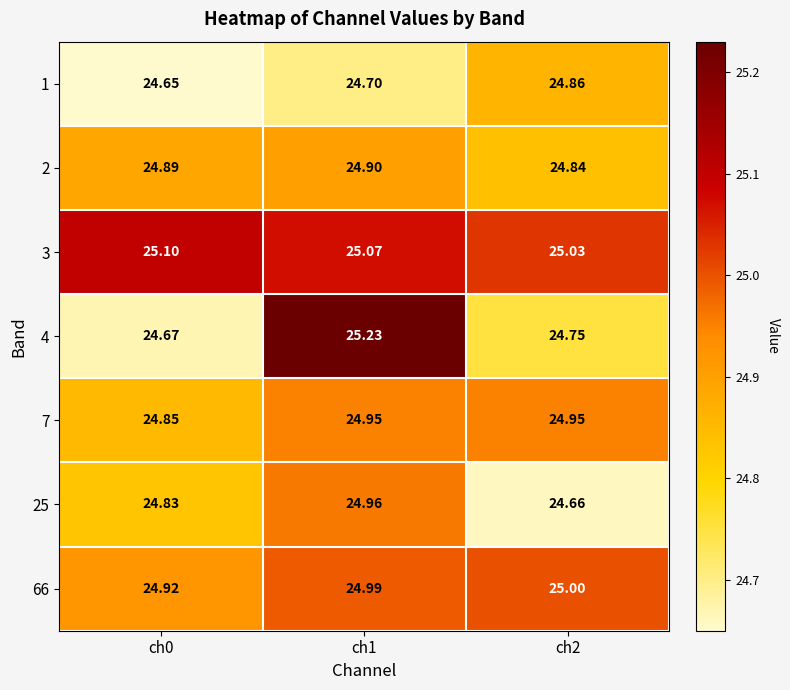

Is the value of 1 at ch2 greater than the value of 25 at ch2?

Yes